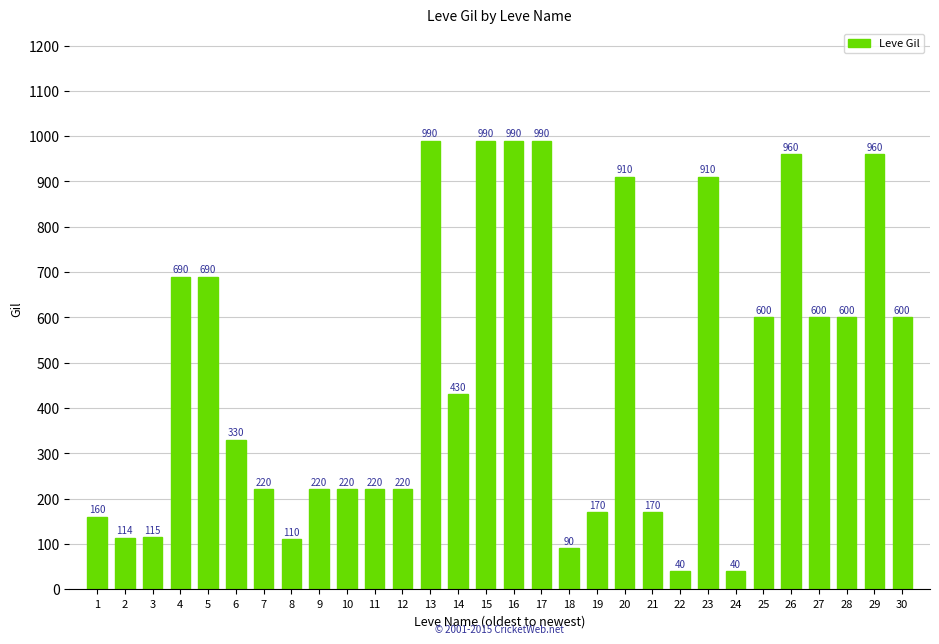

What is the greatest value displayed?

990